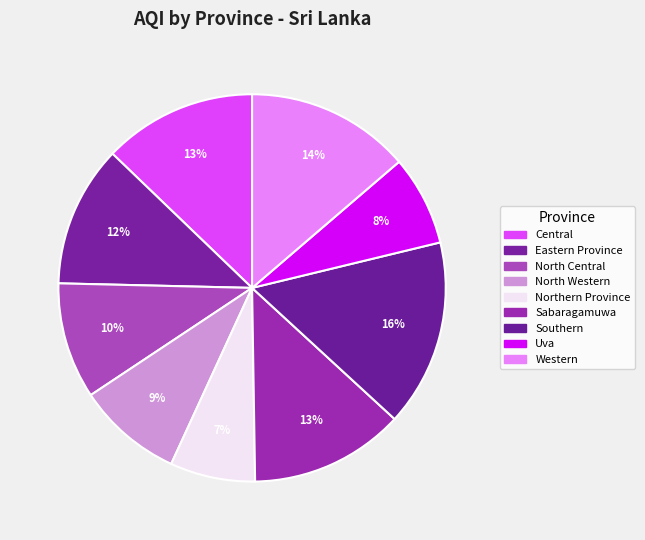

Does any single category account for the majority?

No